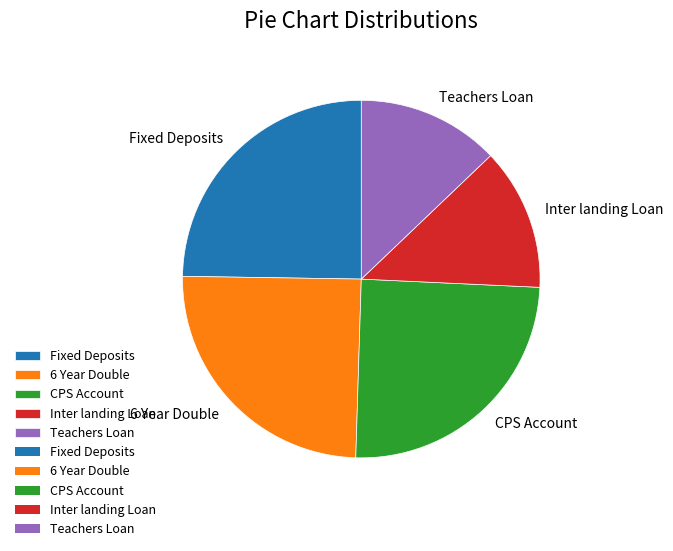

Which has a higher value, CPS Account or Inter landing Loan?

CPS Account